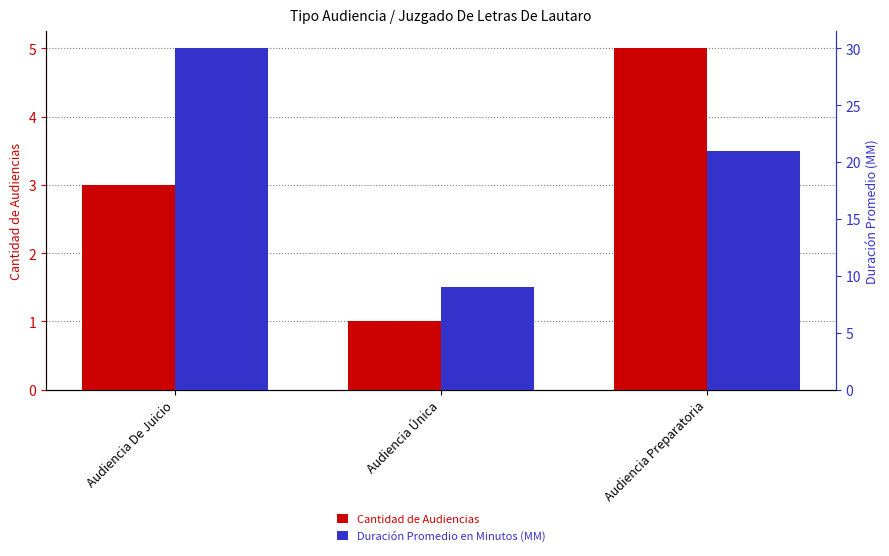

How many values in the Duración Promedio en Minutos (MM) series are below 21?

1